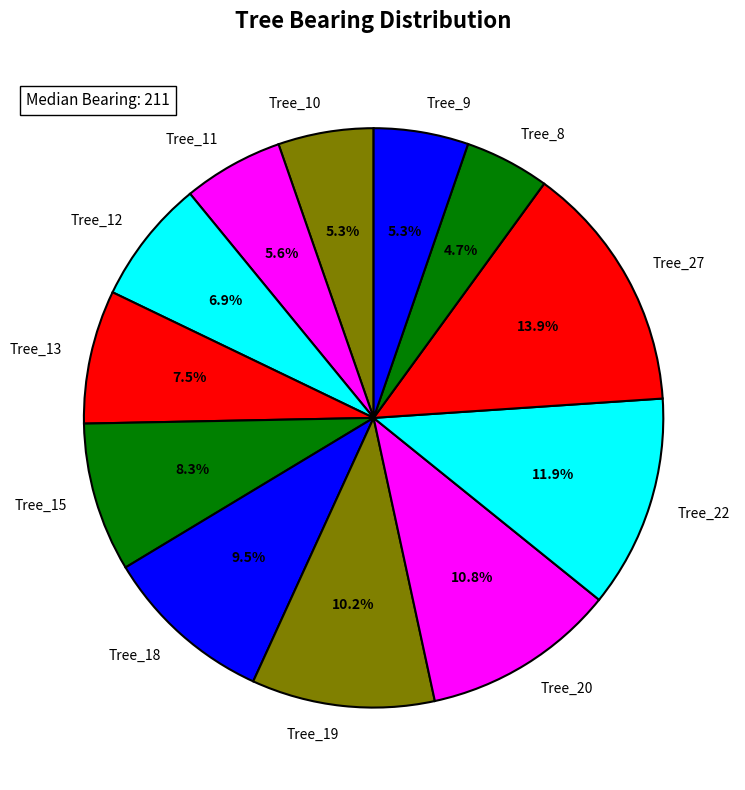

Approximately how many times larger is the value at Tree_20 compared to Tree_11?

1.9